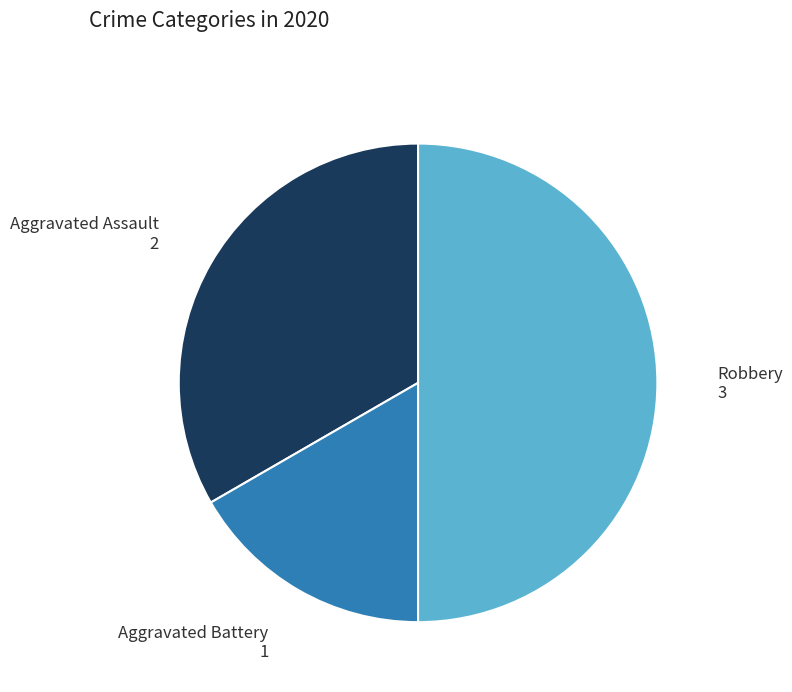

Does Aggravated Battery represent more than half of the total?

No